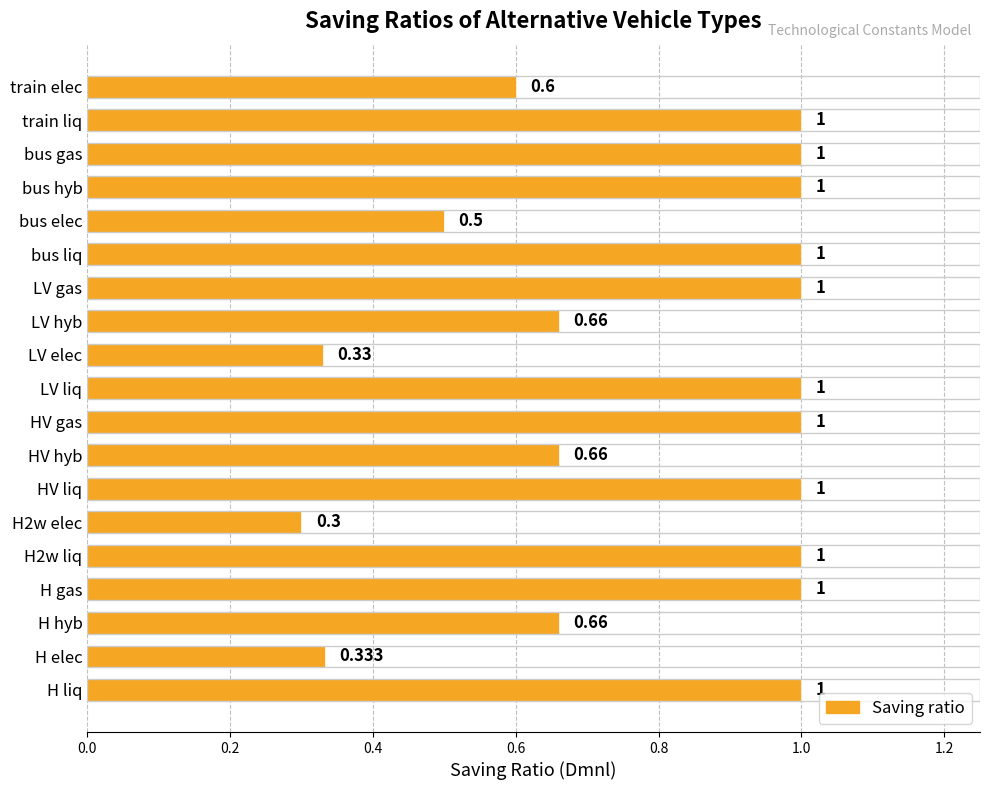

Between HV hyb and train liq, which is larger?

train liq